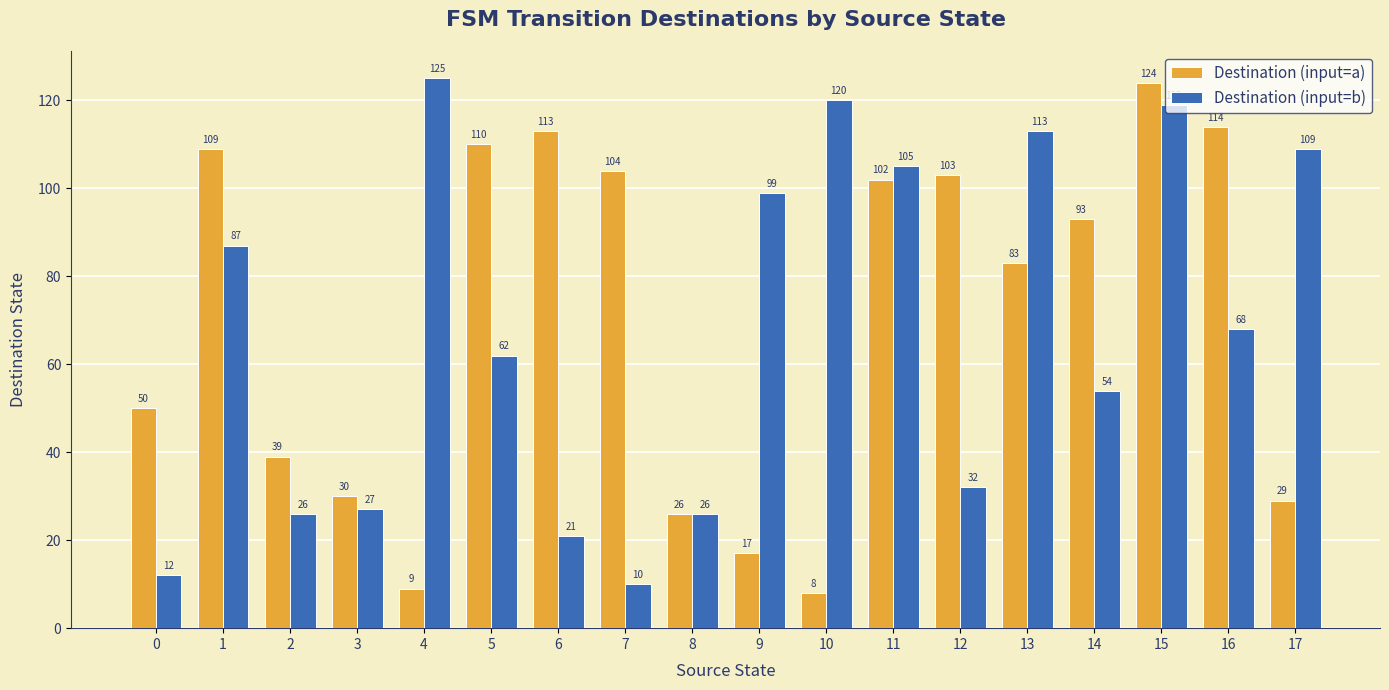

How many values in the Destination (input=b) series are below 68?

9